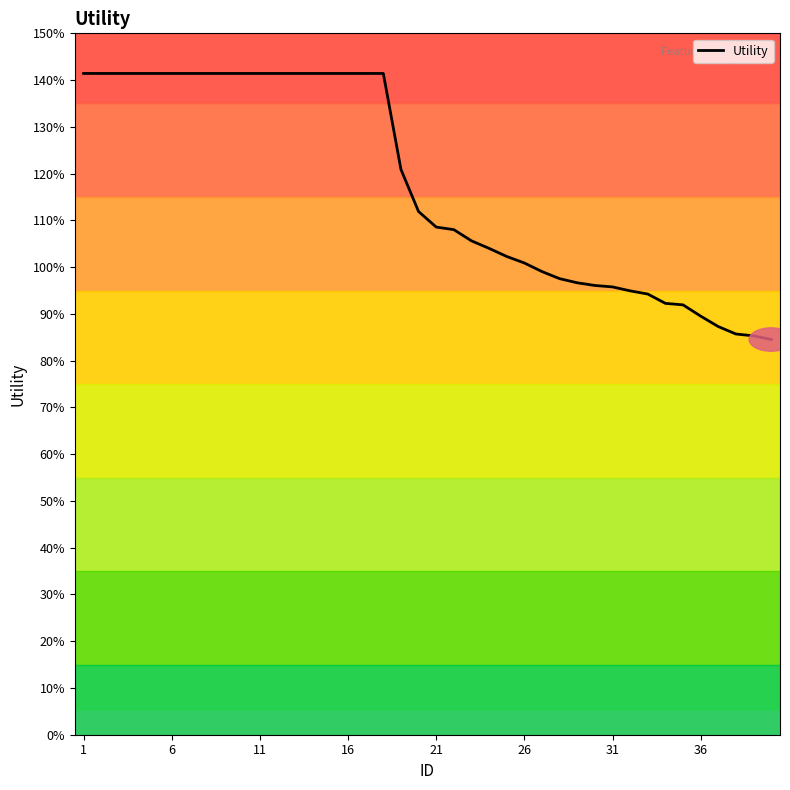

Does the chart display data point markers on the line(s)?

No